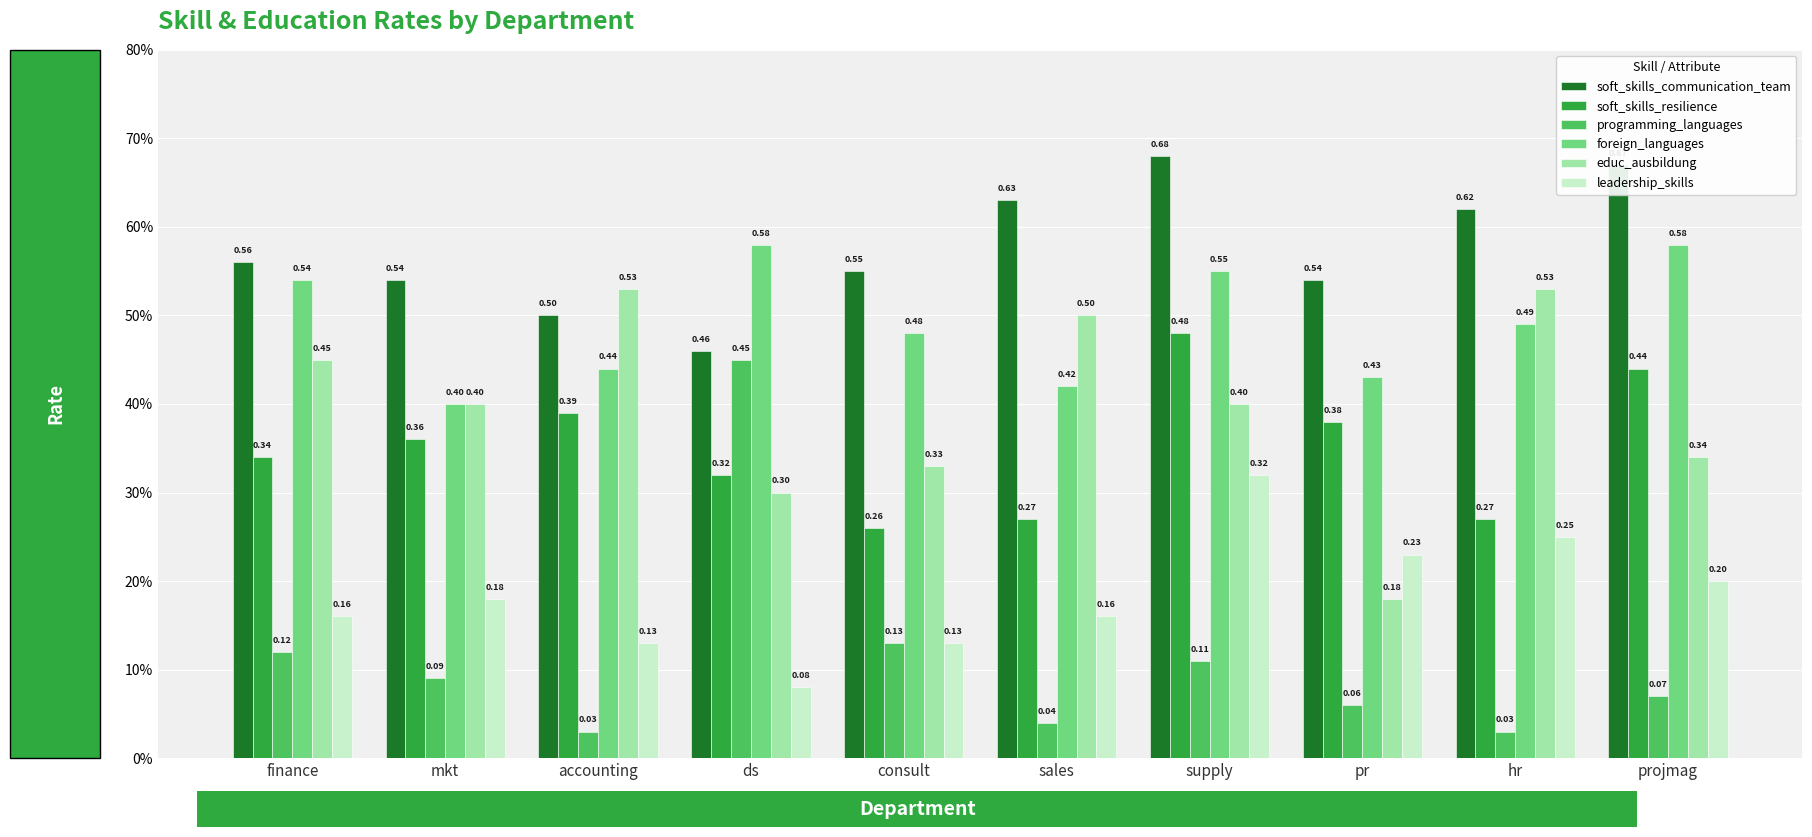

List the series in order of their peak value, highest first.

soft_skills_communication_team, foreign_languages, educ_ausbildung, soft_skills_resilience, programming_languages, leadership_skills